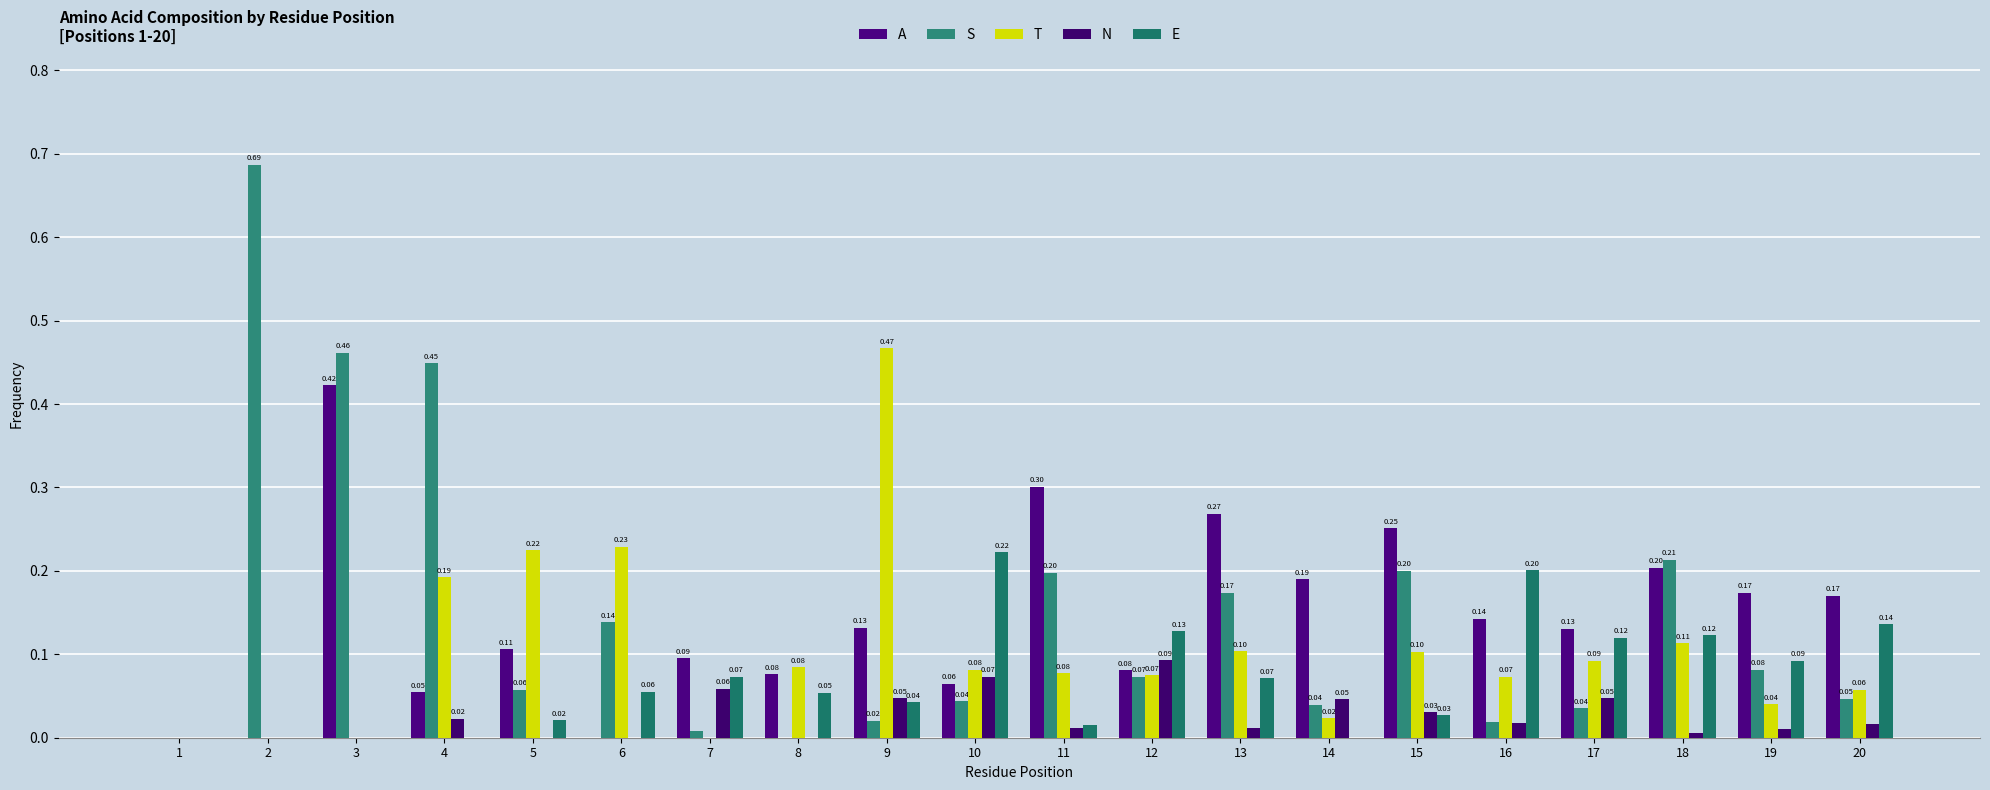

At which label does E reach its peak?

10